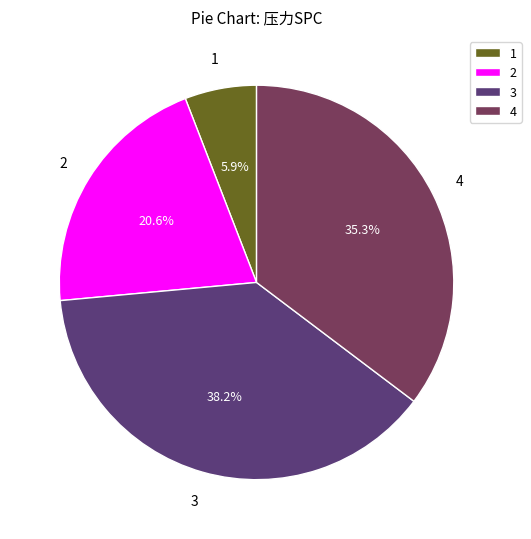

How many segments does this pie chart have?

4